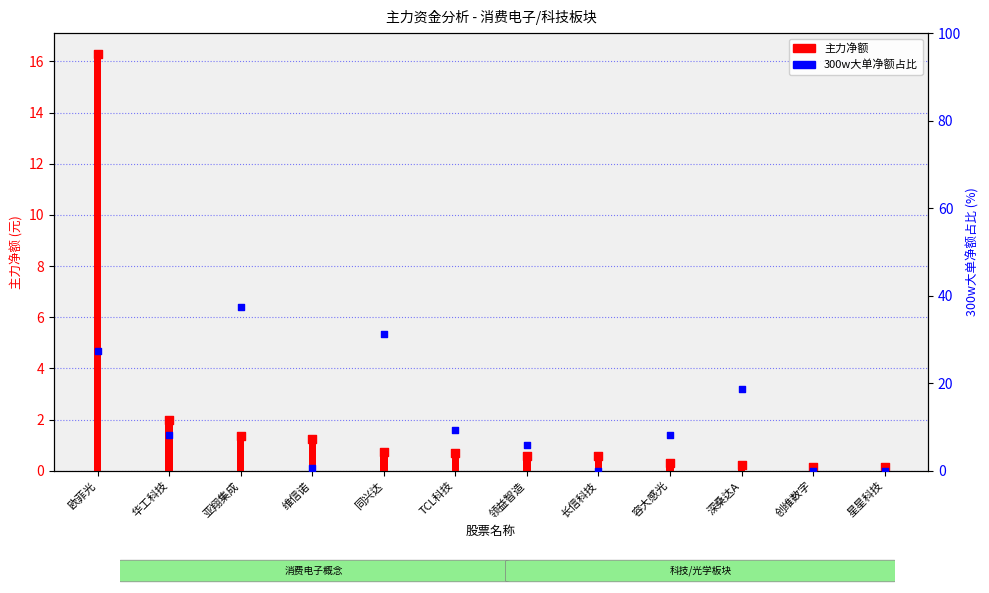

Which series has the largest Y range (max minus min)?

300w大单净额占比